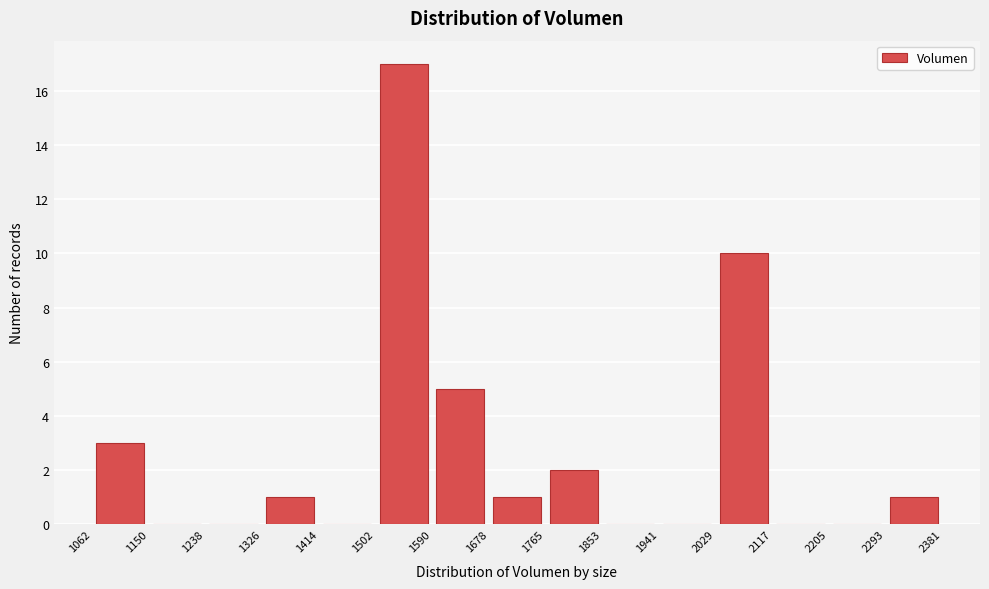

How tall is the bar that spans 1326 to 1414 on the x-axis? The values are not printed on the chart, so give them approximately, as read against the axis.

1